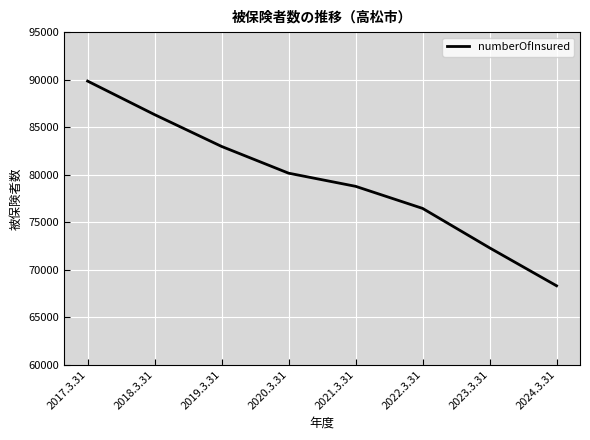

Reading left to right, transcribe all the data shown in this chart.

2017.3.31=89843	2018.3.31=86311	2019.3.31=82961	2020.3.31=80146	2021.3.31=78762	2022.3.31=76438	2023.3.31=72286	2024.3.31=68290